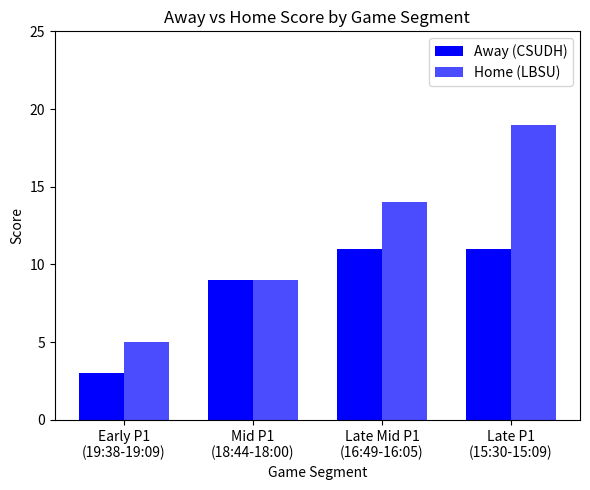

The Home (LBSU) series shows 28 at Late P1
(15:30-15:09). True or false?

False